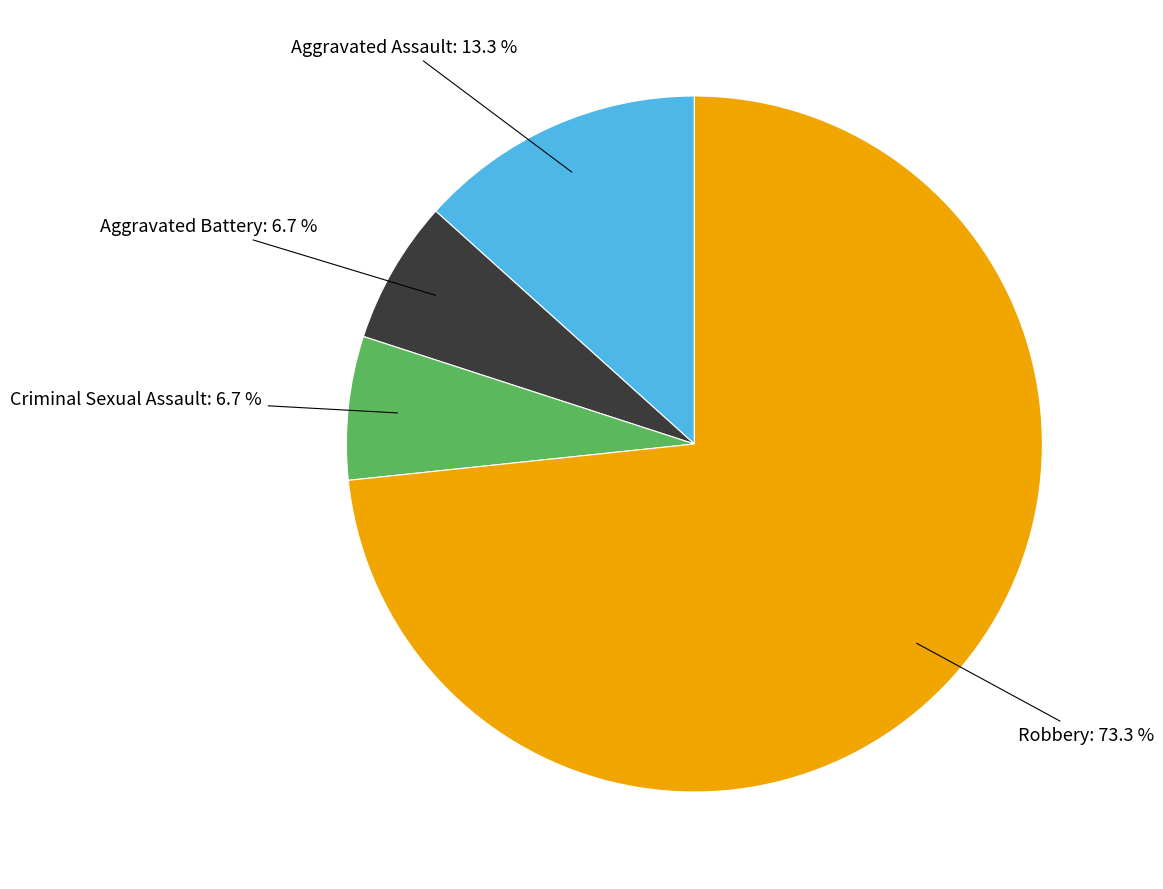

To the nearest percent, what is the combined percentage of Aggravated Assault and Criminal Sexual Assault?

20%